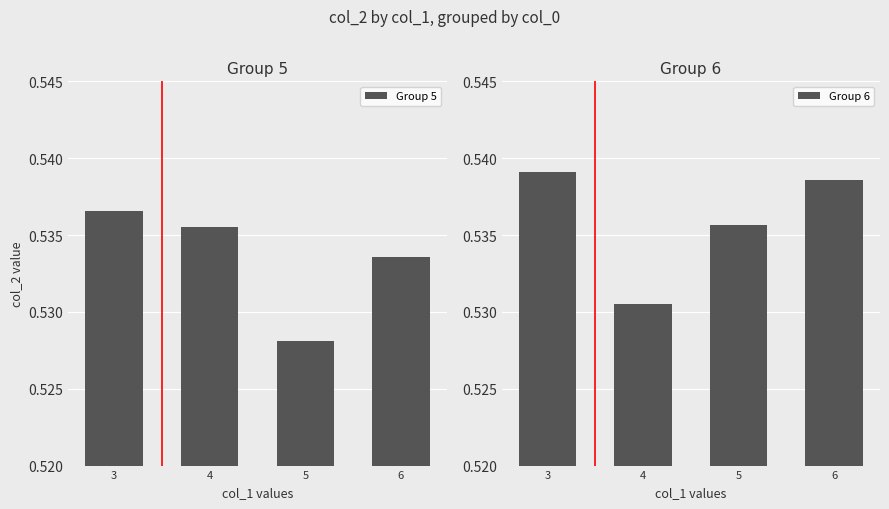

How many bars are there in total?

8